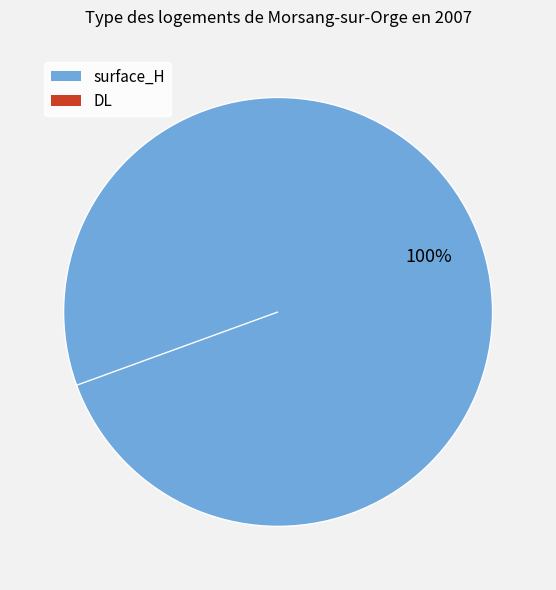

How many slices are in this pie chart?

2